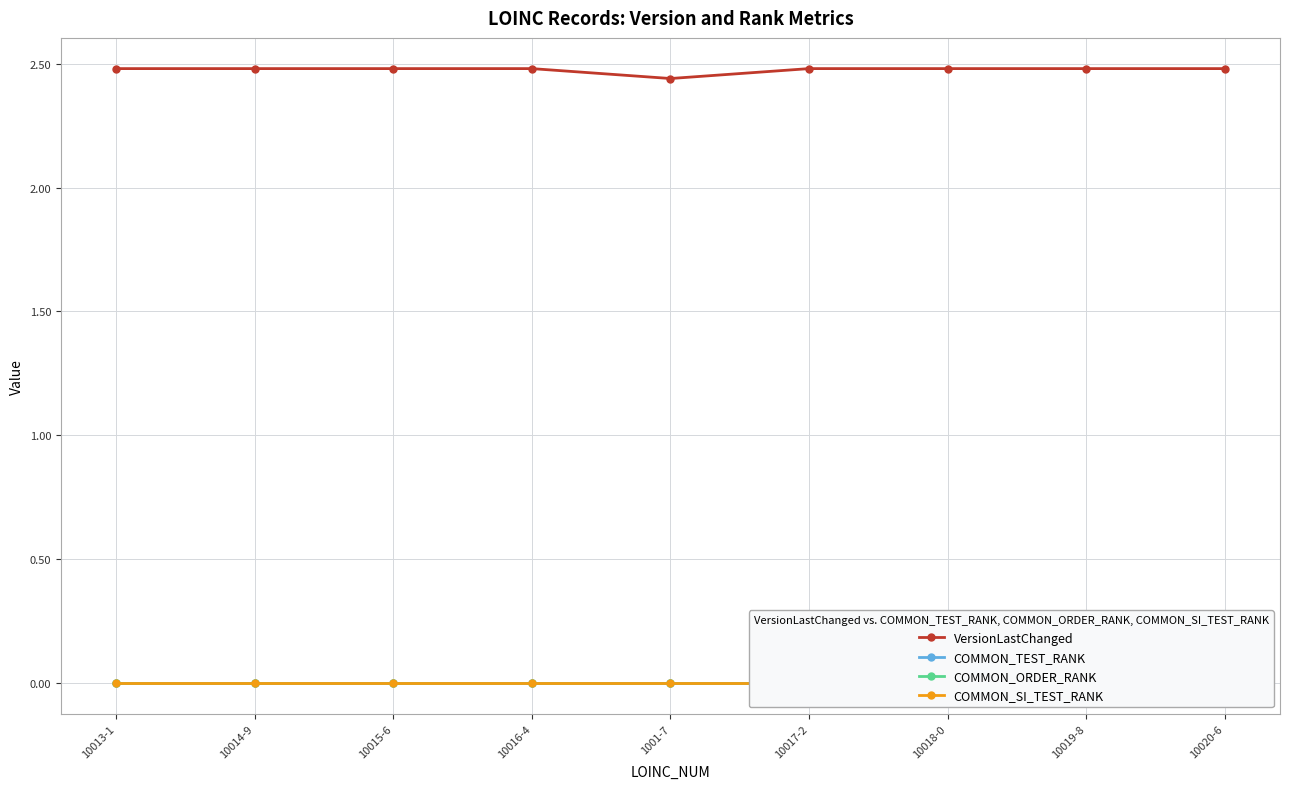

How many distinct data groups are displayed?

4